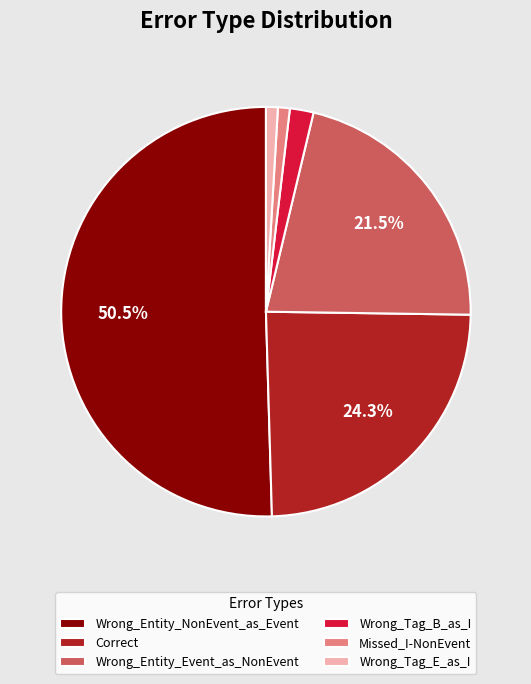

Which category has the biggest portion of the pie?

Wrong_Entity_NonEvent_as_Event